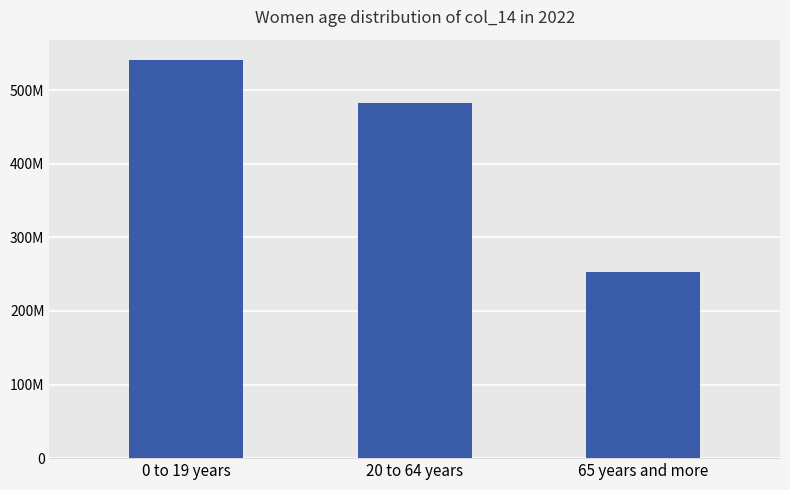

Are the bars horizontal?

No